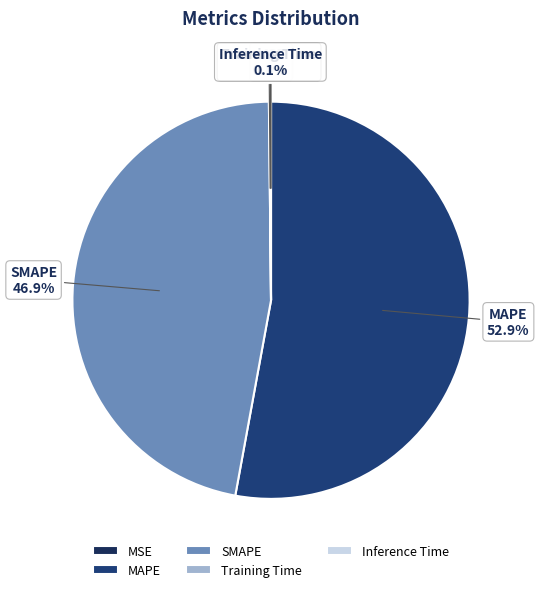

What is the largest slice in the pie chart?

MAPE